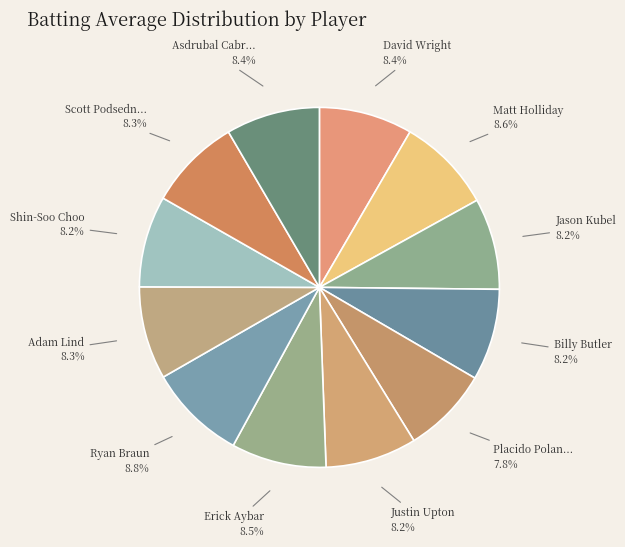

To the nearest percent, what is the difference between the largest and smallest slice percentages?

1%